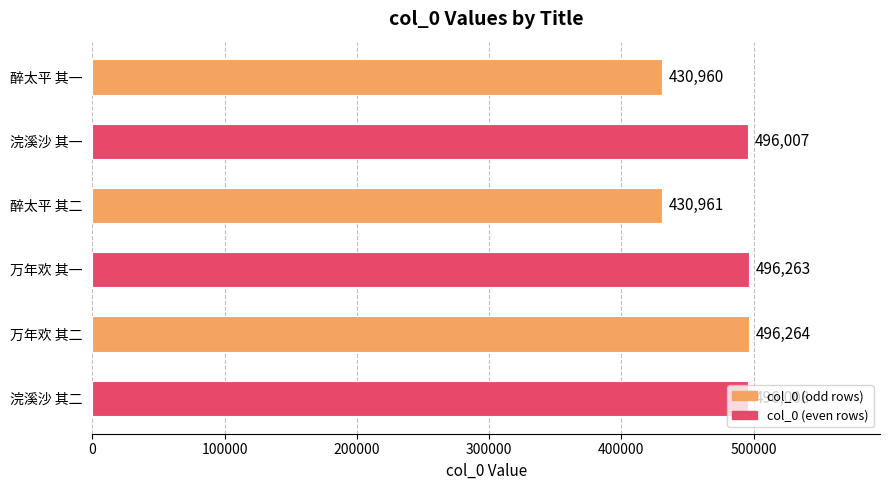

Rank the categories by value from highest to lowest.

万年欢 其二, 万年欢 其一, 浣溪沙 其二, 浣溪沙 其一, 醉太平 其二, 醉太平 其一